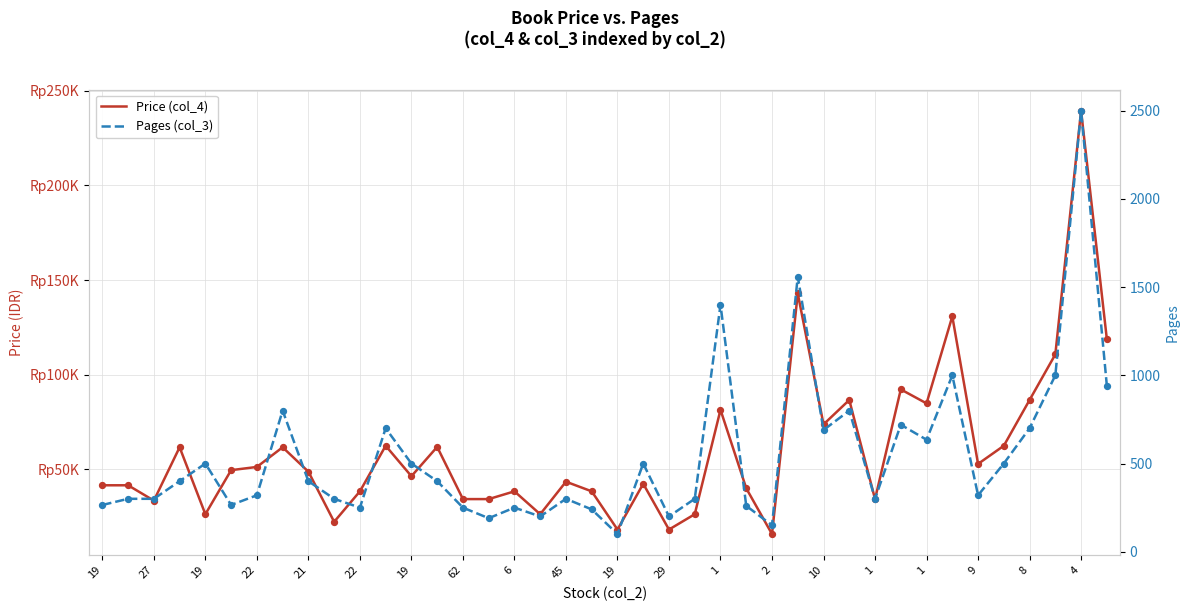

Which series has the largest Y range (max minus min)?

Price (col_4)